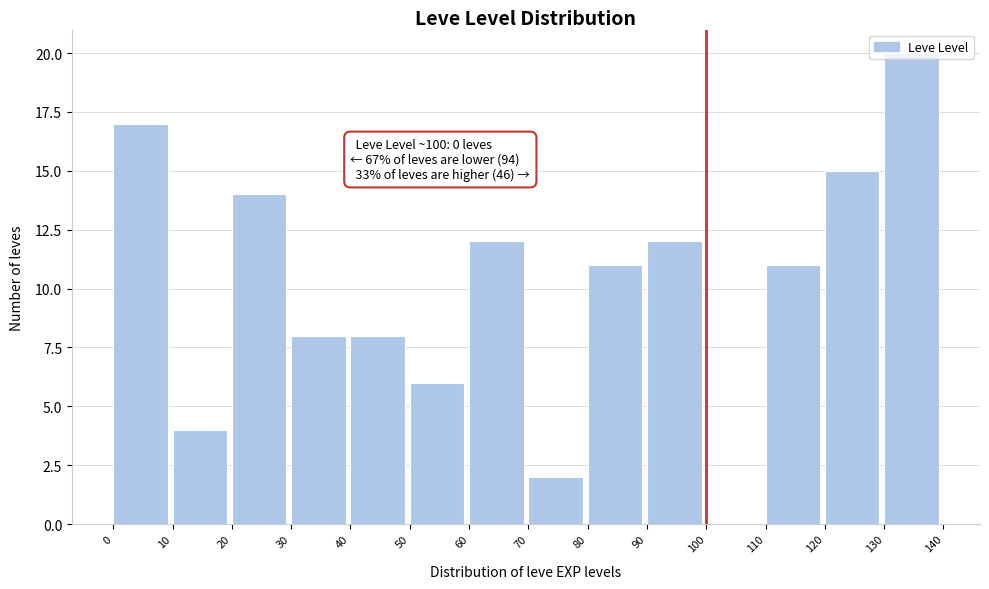

Which range on the x-axis has the tallest bar?

130 to 140